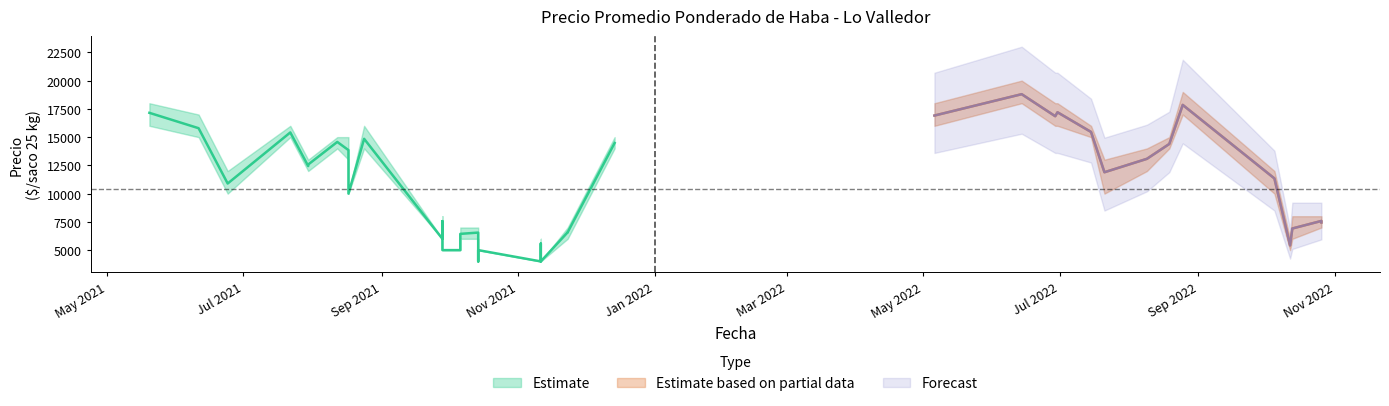

How many data points in Precio minimo are less than 10000?

19